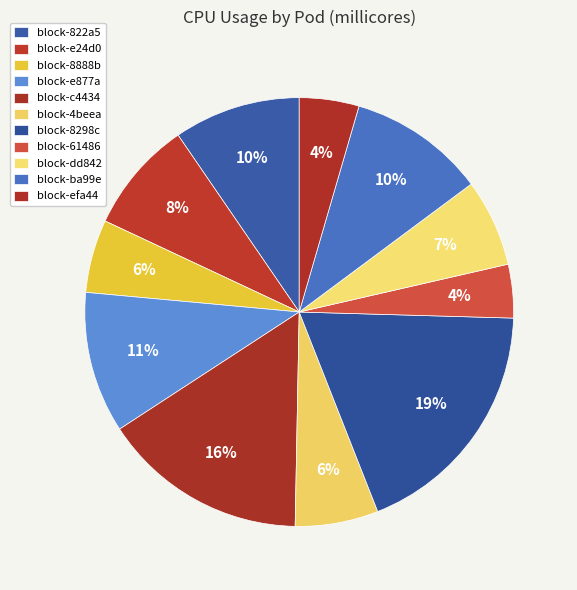

True or false: block-e877a accounts for 19% of the total.

False